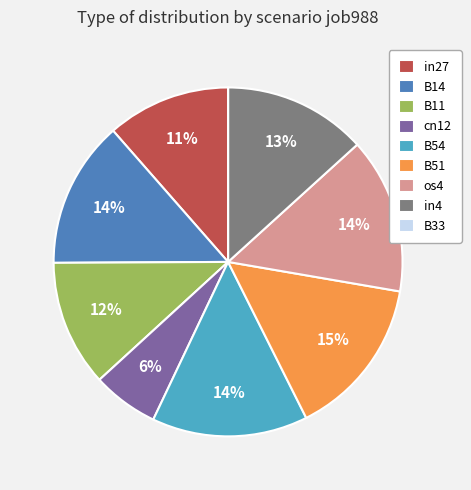

To the nearest percent, what is the difference between the largest and smallest slice percentages?

15%